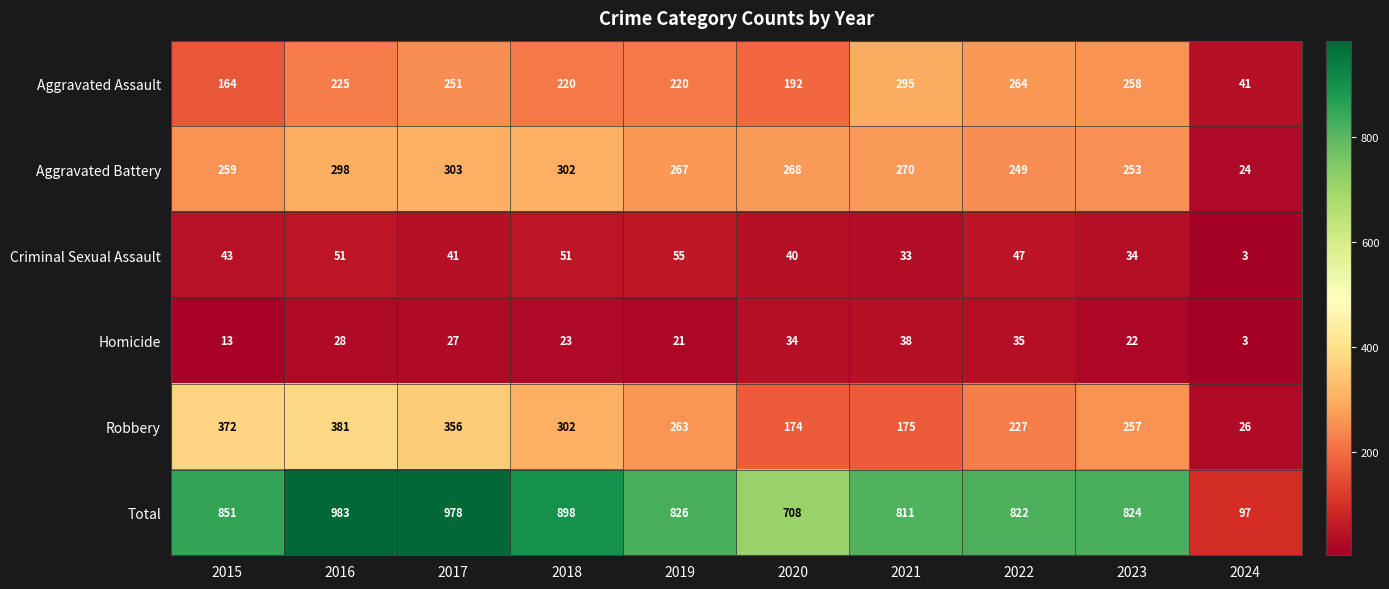

Which series changed the most between 2021 and 2023?

Robbery